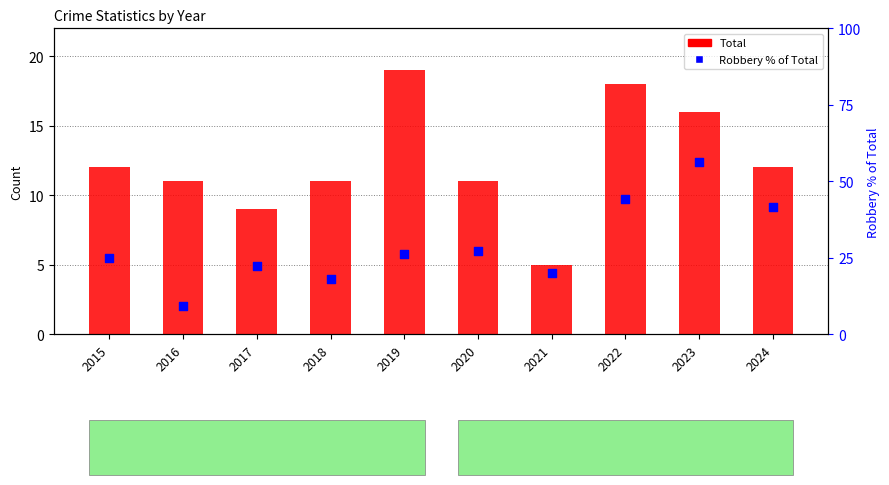

What is the total value across all series at 2018?

29.2